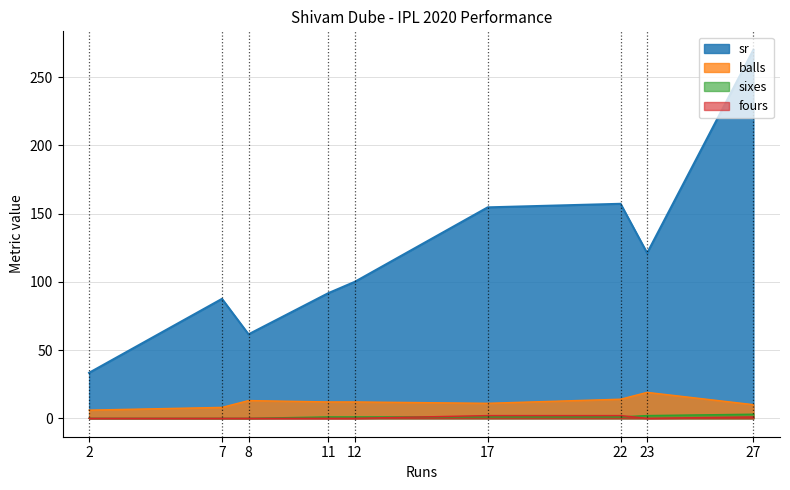

Where does the sr series first go above 100?

17